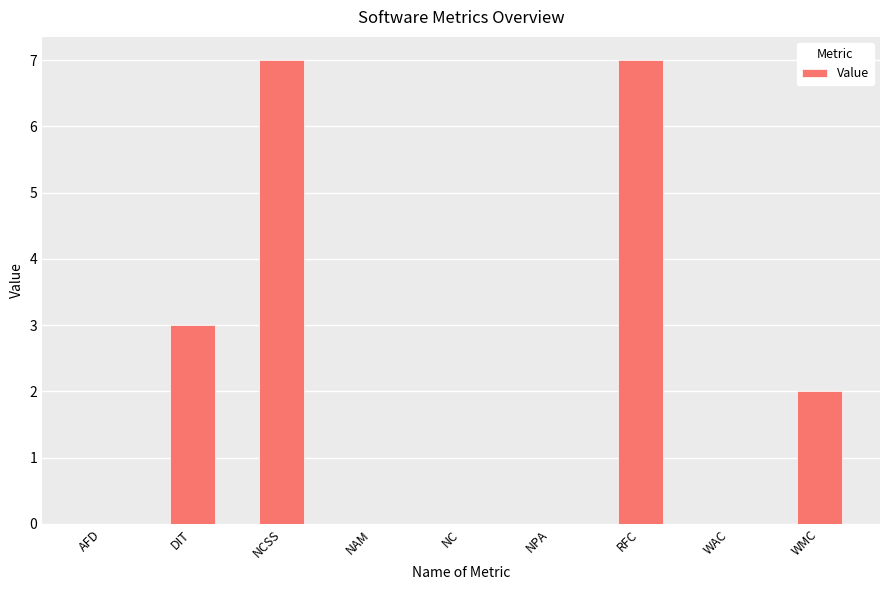

What is the difference between the values at AFD and NCSS?

7